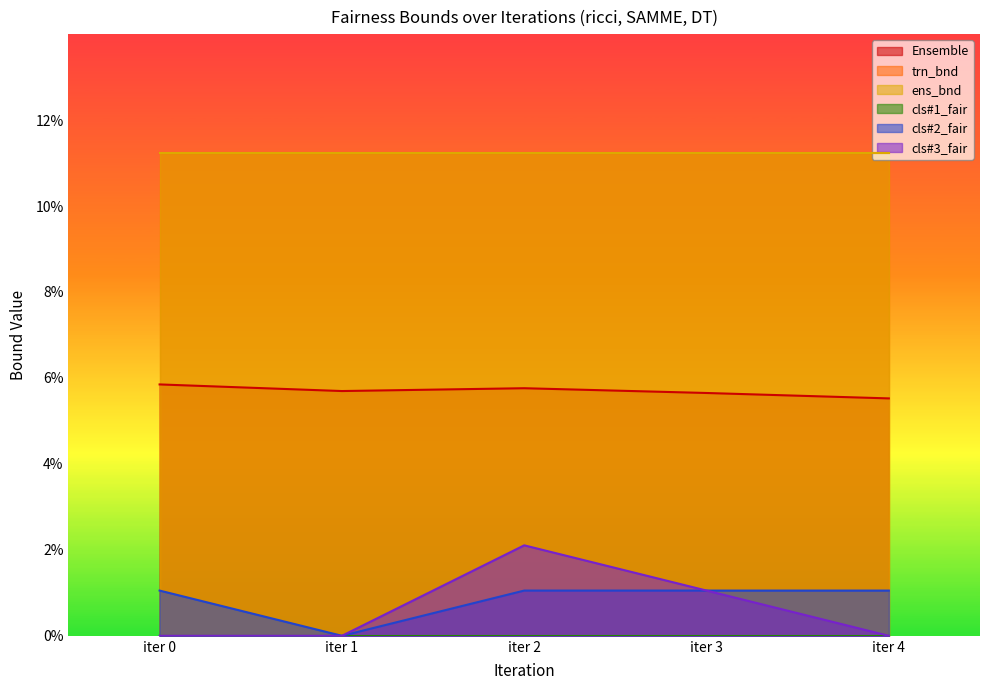

At how many categories does at least one series exceed 0?

5